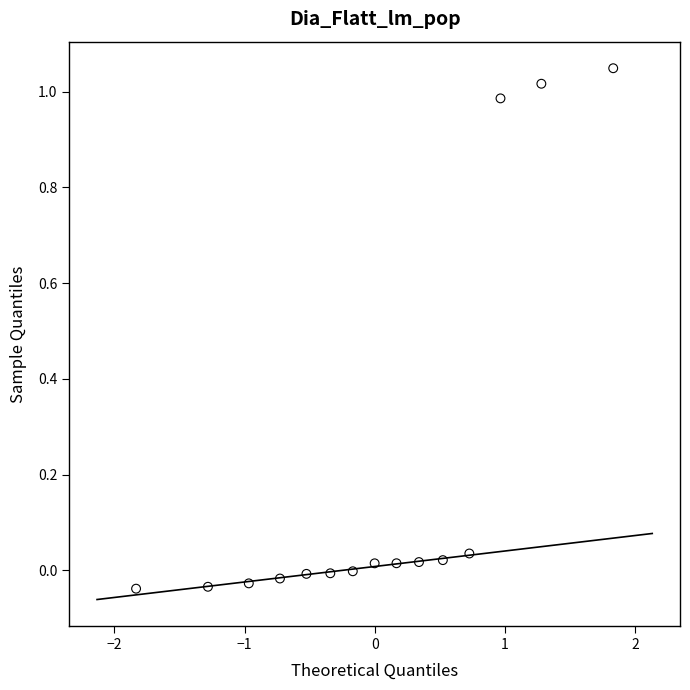

What is the range of Y values (max minus min)?

1.1